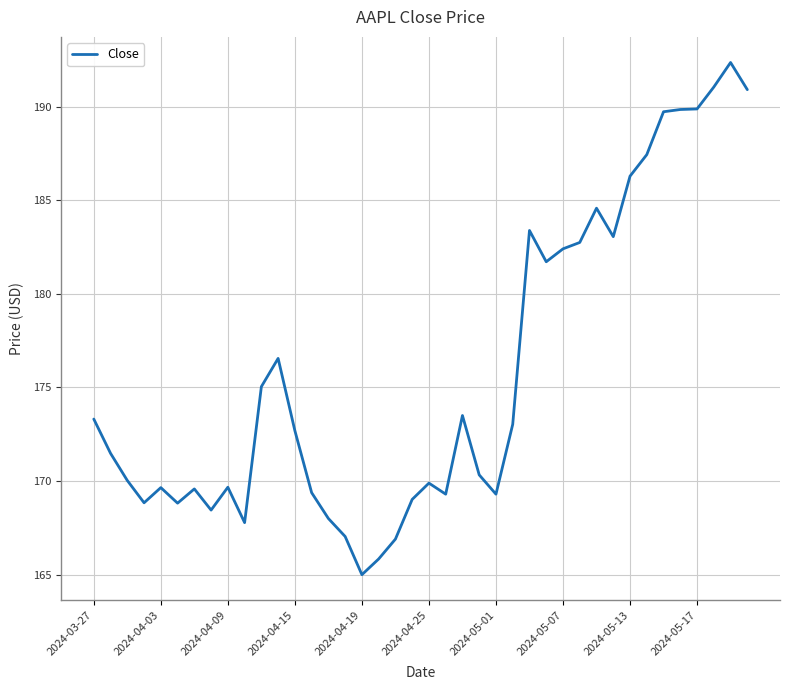

How many categories are shown in the chart?

40